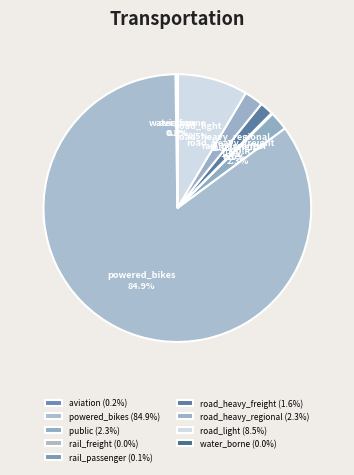

Combined, what portion of the pie is road_heavy_regional and road_light?

10.8%